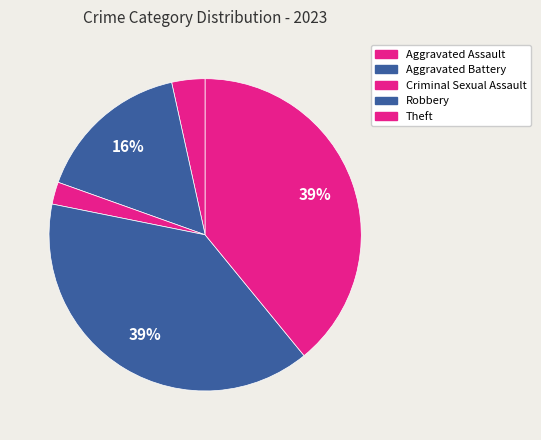

Is the sum of Aggravated Assault and Aggravated Battery greater than half?

No